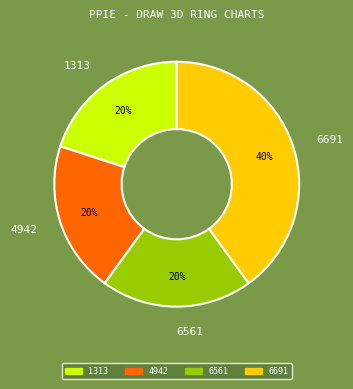

To the nearest percent, what percentage of the pie is 6561?

20%